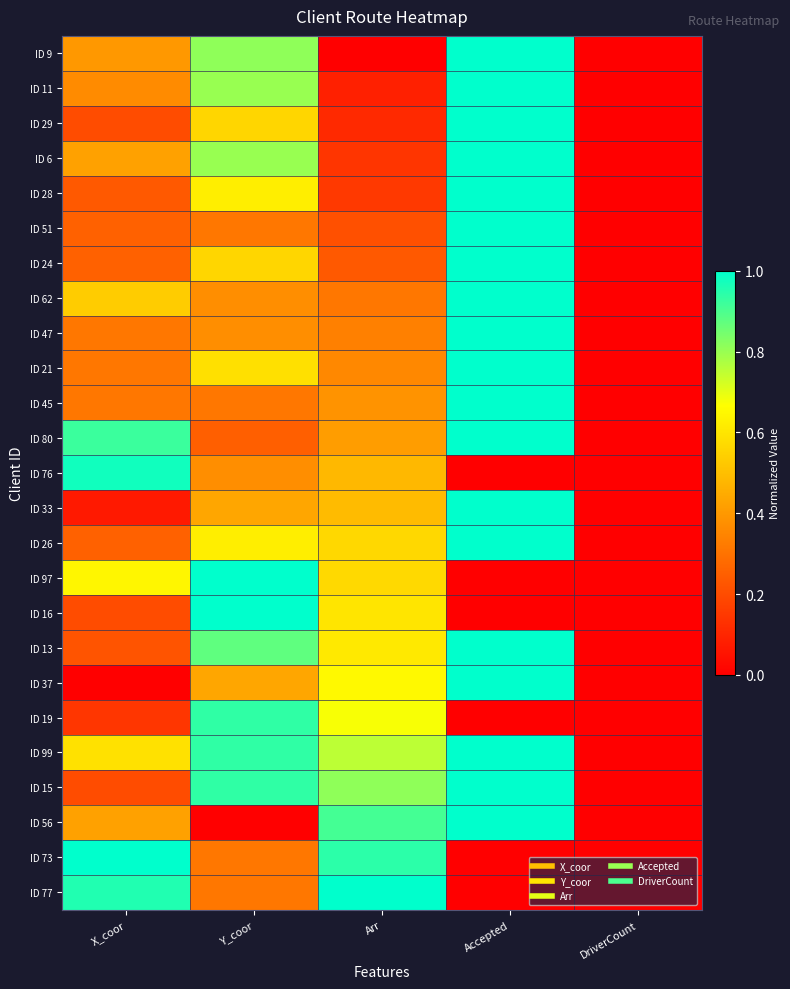

Between Arr and DriverCount, which is larger?

Arr